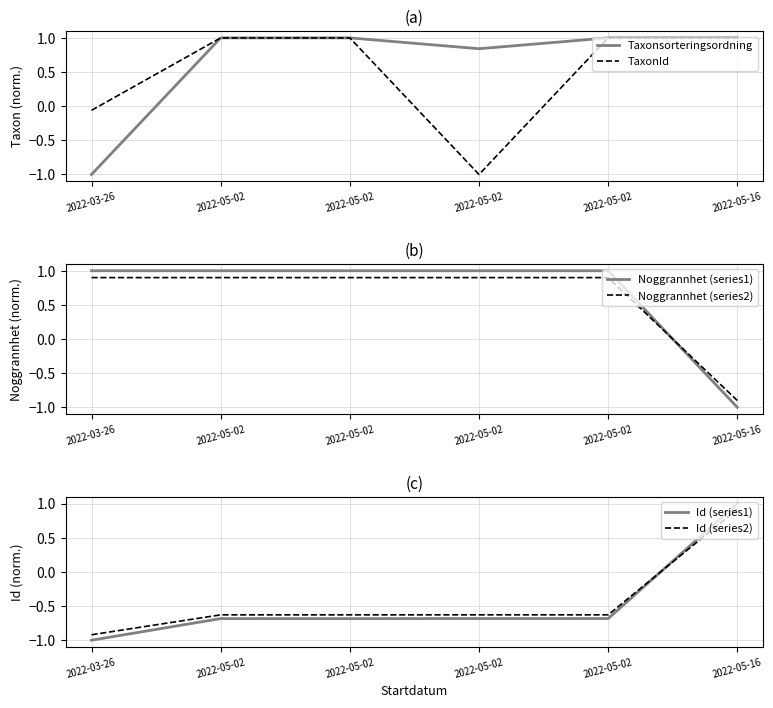

The Noggrannhet (series2) series shows 0.9 at 2022-05-02. True or false?

True